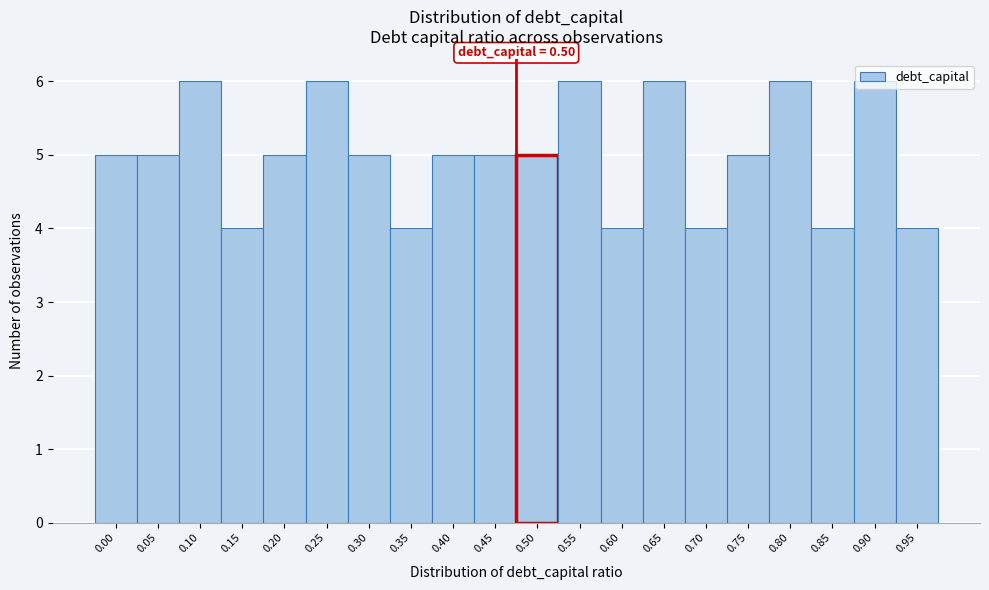

What is the sum of all values?

100